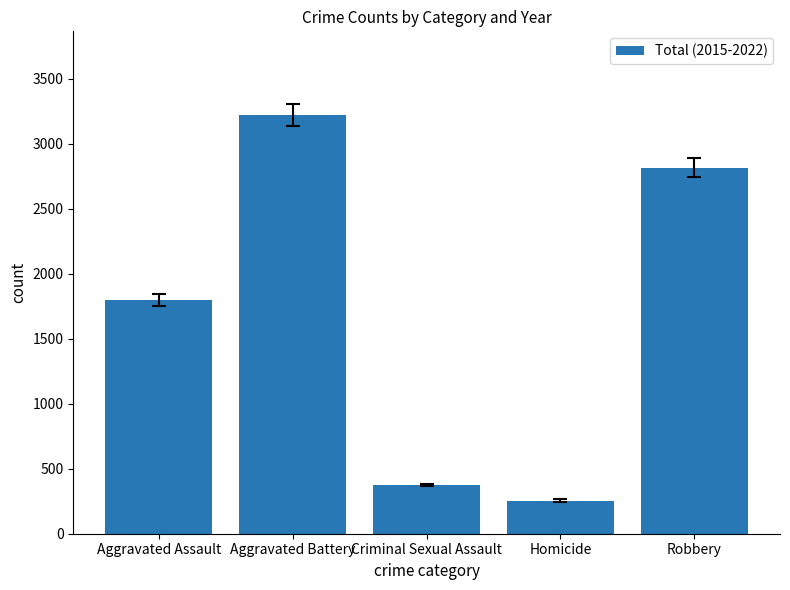

Is it true that the value at Robbery is 1159?

False